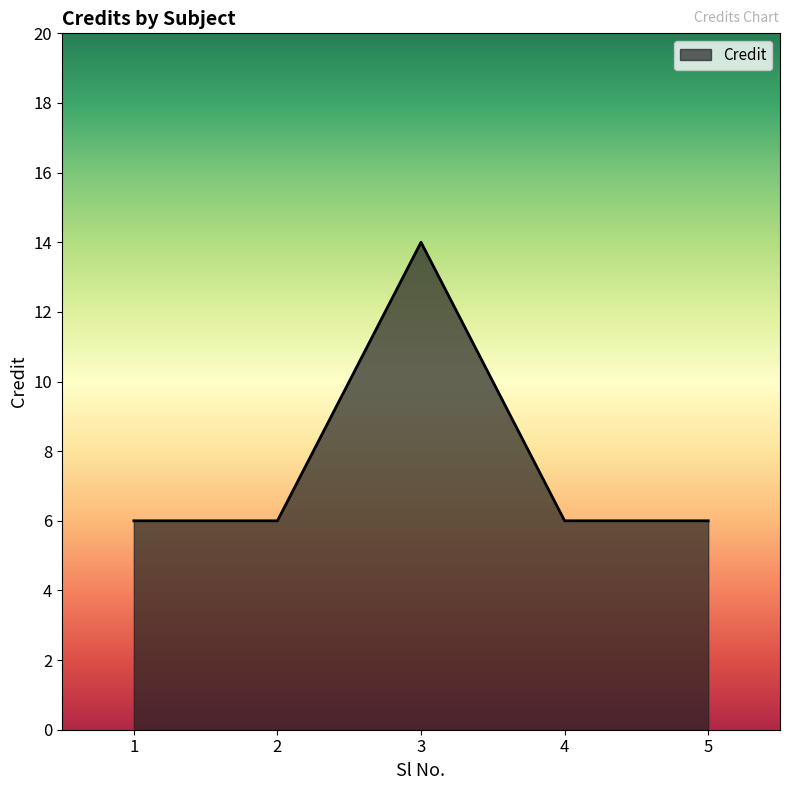

What is the ratio of the value at 4 to the value at 2?

1.0